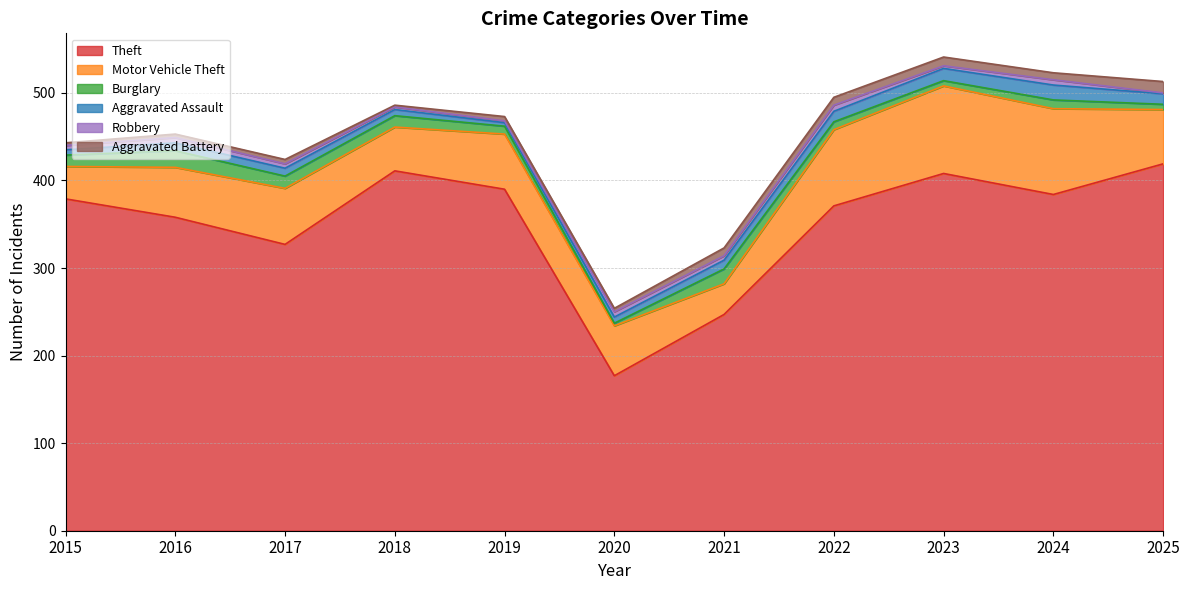

What is the value of the Motor Vehicle Theft point at the 8th from the left?

87